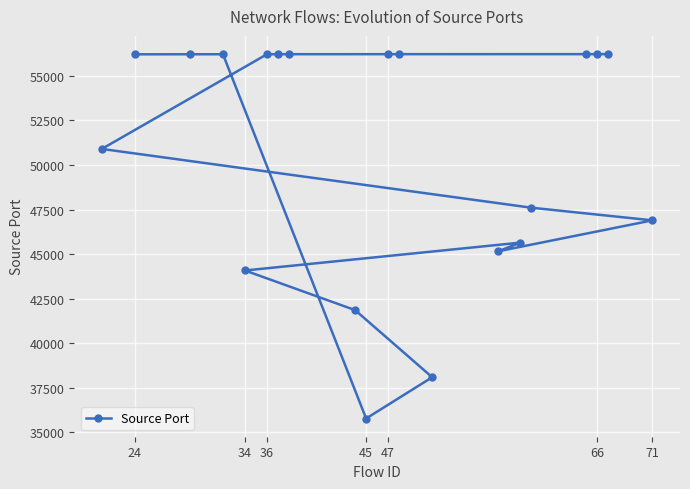

How many interior local peaks (higher than both neighbors) does the data have?

2